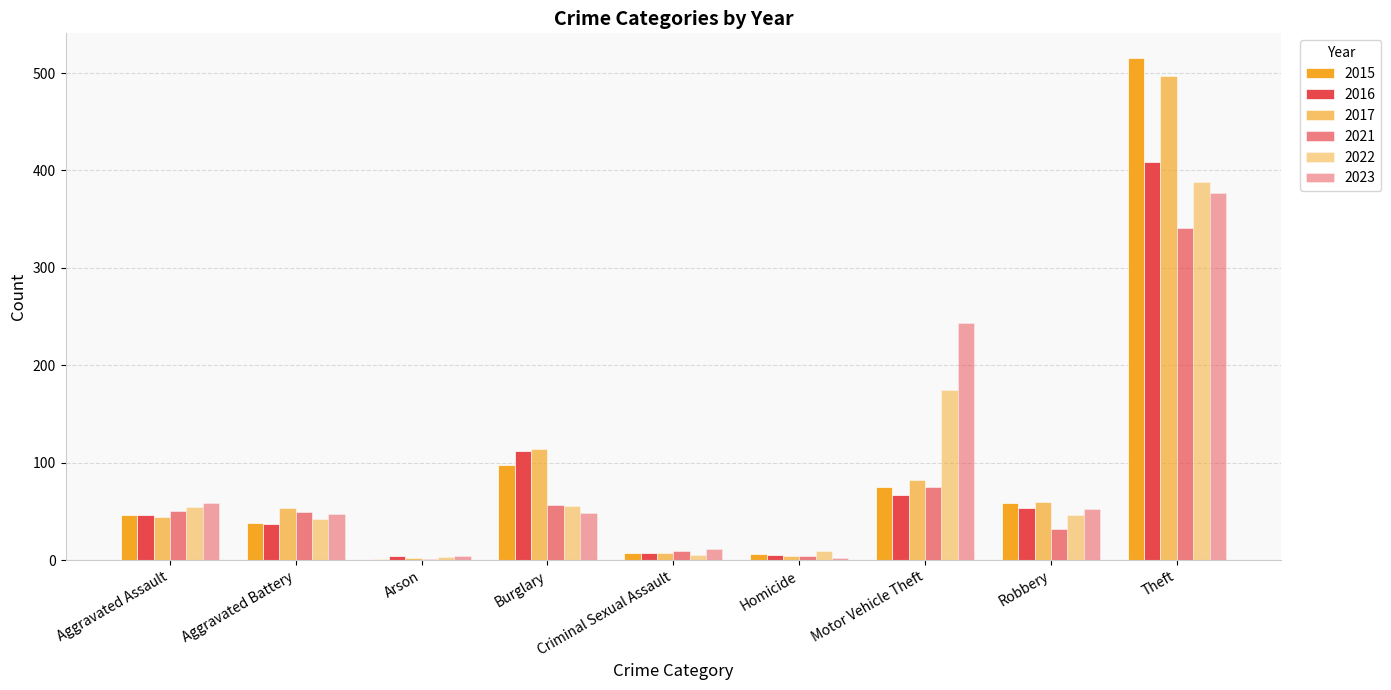

How many series are shown in this chart?

6